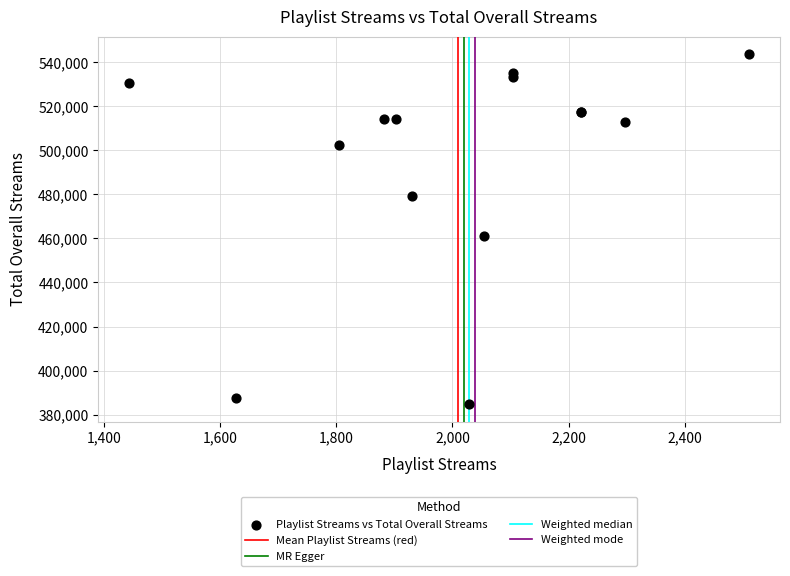

What Y value in the scatter plot is closest to 464197?

461236